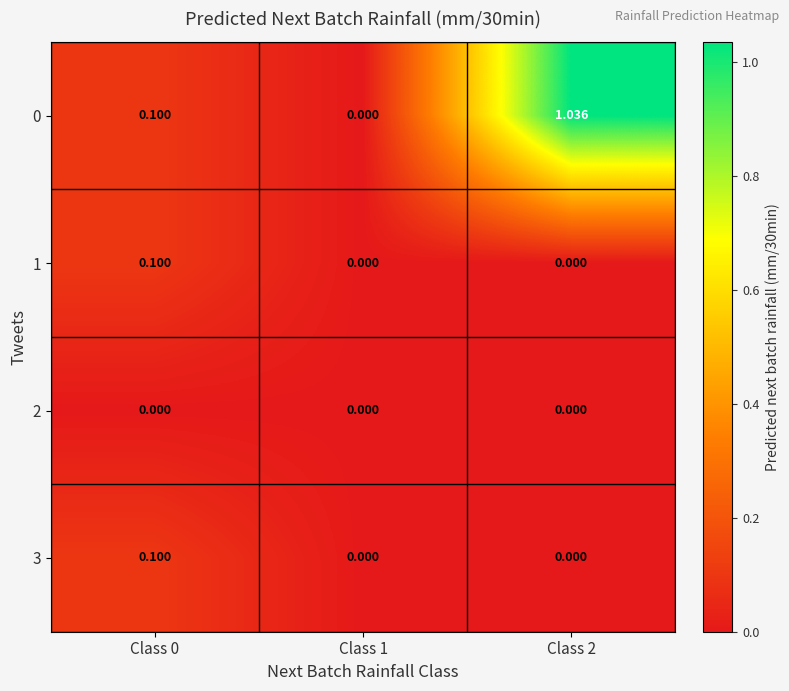

What is the difference between the highest and lowest values at Class 0?

0.1